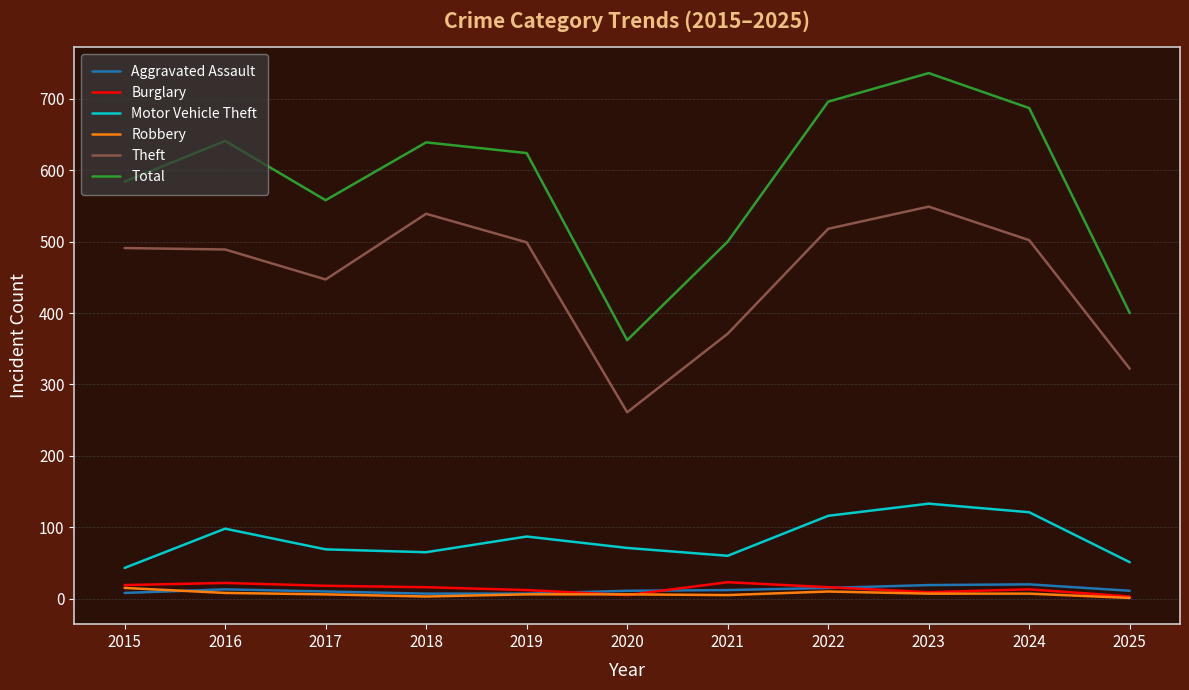

True or false: Robbery and Motor Vehicle Theft intersect in this chart.

False